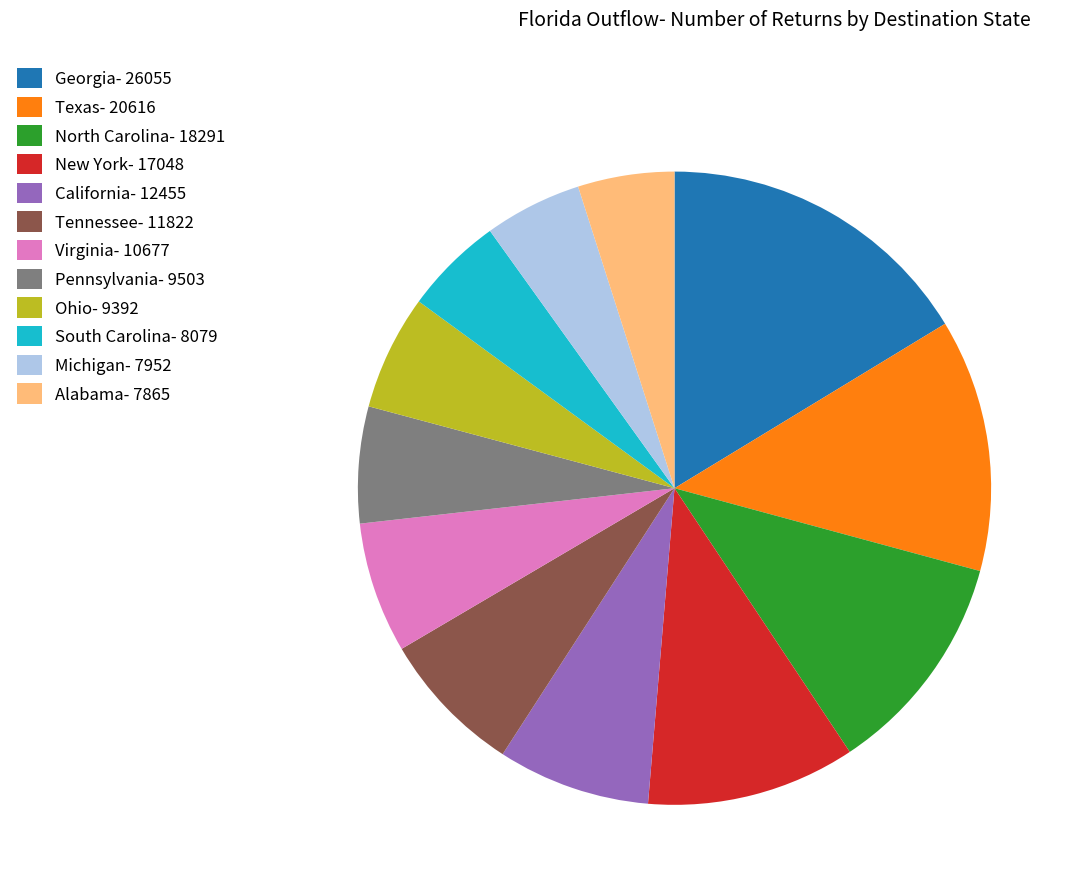

Is there a majority slice in this chart?

No